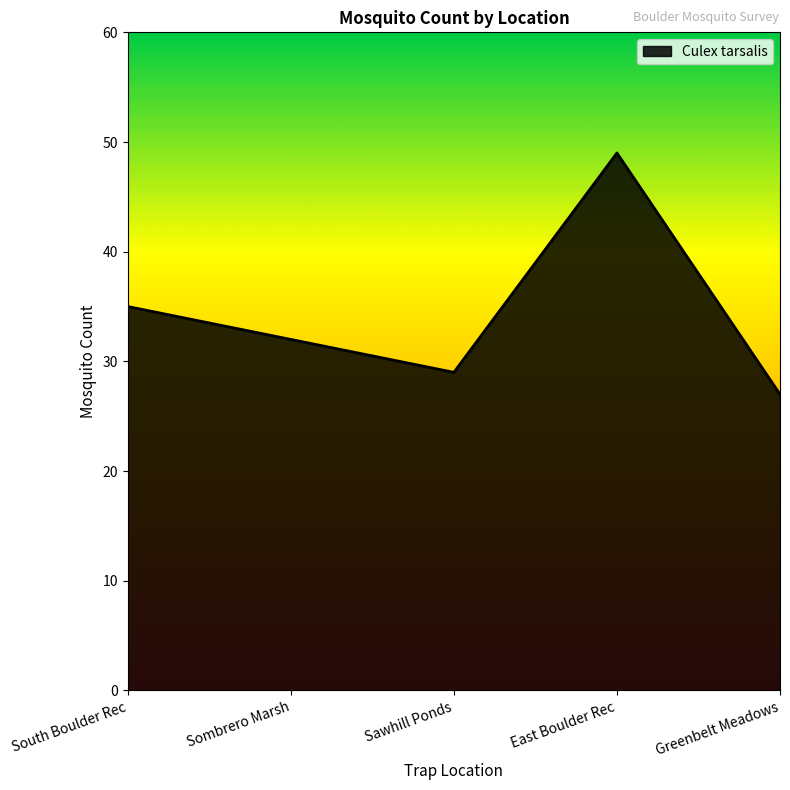

What is the smallest value displayed?

27